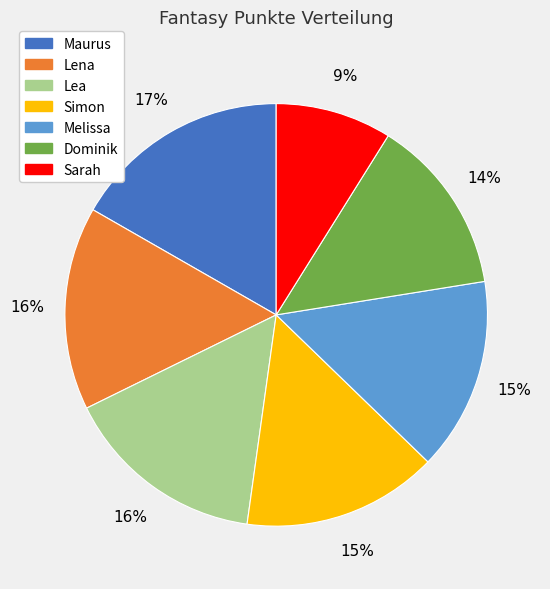

Is it true that Maurus is 23% of the pie?

False